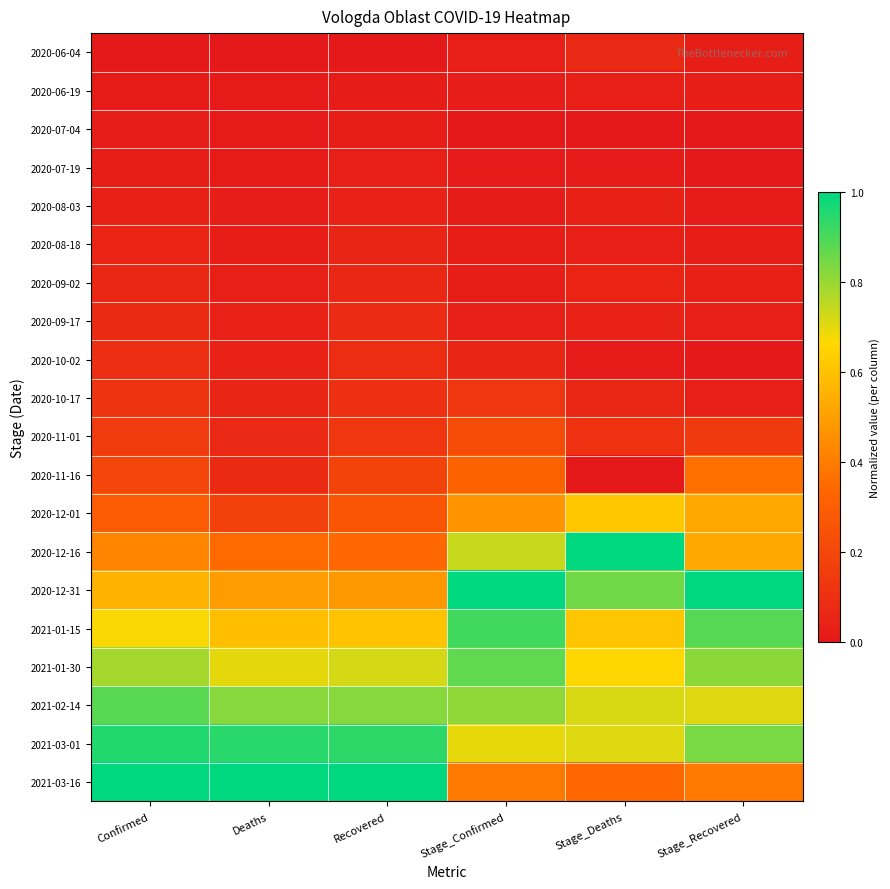

Rank the series at Confirmed from lowest to highest value.

2020-06-04, 2020-06-19, 2020-07-04, 2020-07-19, 2020-08-03, 2020-08-18, 2020-09-02, 2020-09-17, 2020-10-02, 2020-10-17, 2020-11-01, 2020-11-16, 2020-12-01, 2020-12-16, 2020-12-31, 2021-01-15, 2021-01-30, 2021-02-14, 2021-03-01, 2021-03-16